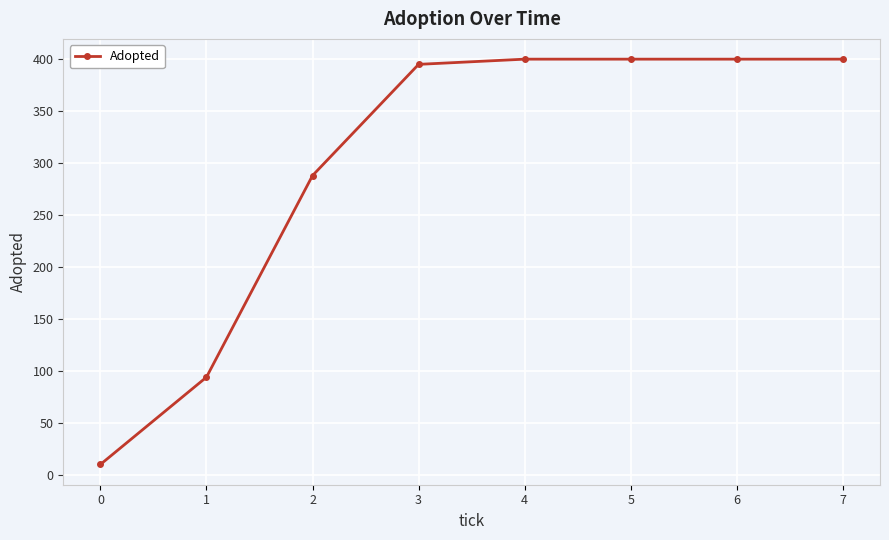

How many lines are shown in the chart?

1